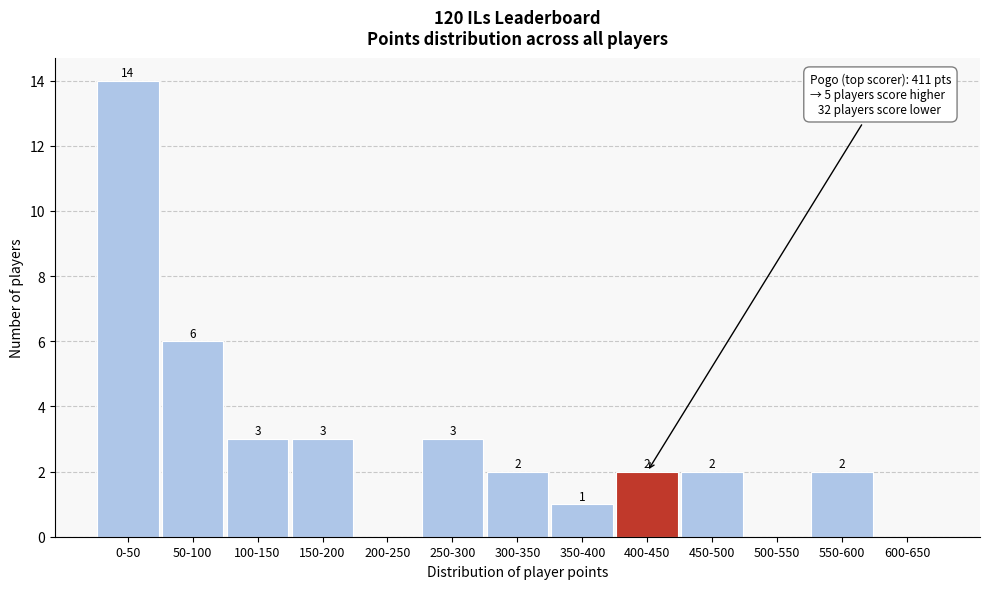

Reading left to right, what are all the values shown in this chart?

0-50=14	50-100=6	100-150=3	150-200=3	200-250=0	250-300=3	300-350=2	350-400=1	400-450=2	450-500=2	500-550=0	550-600=2	600-650=0